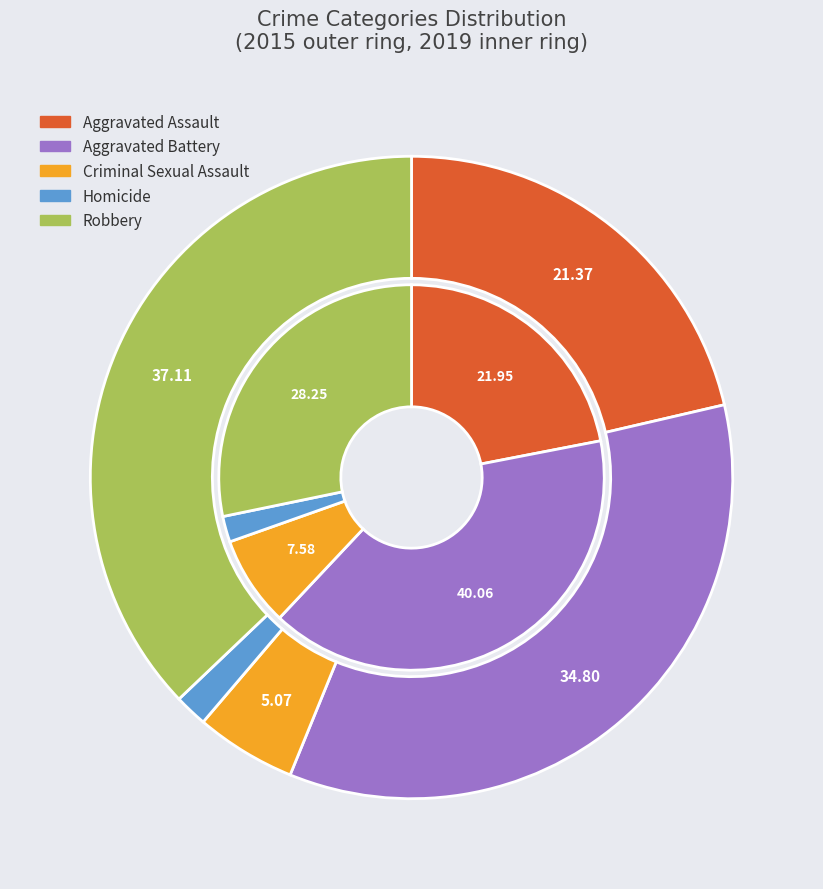

To the nearest percent, what is the difference between the largest and smallest slice percentages?

35%